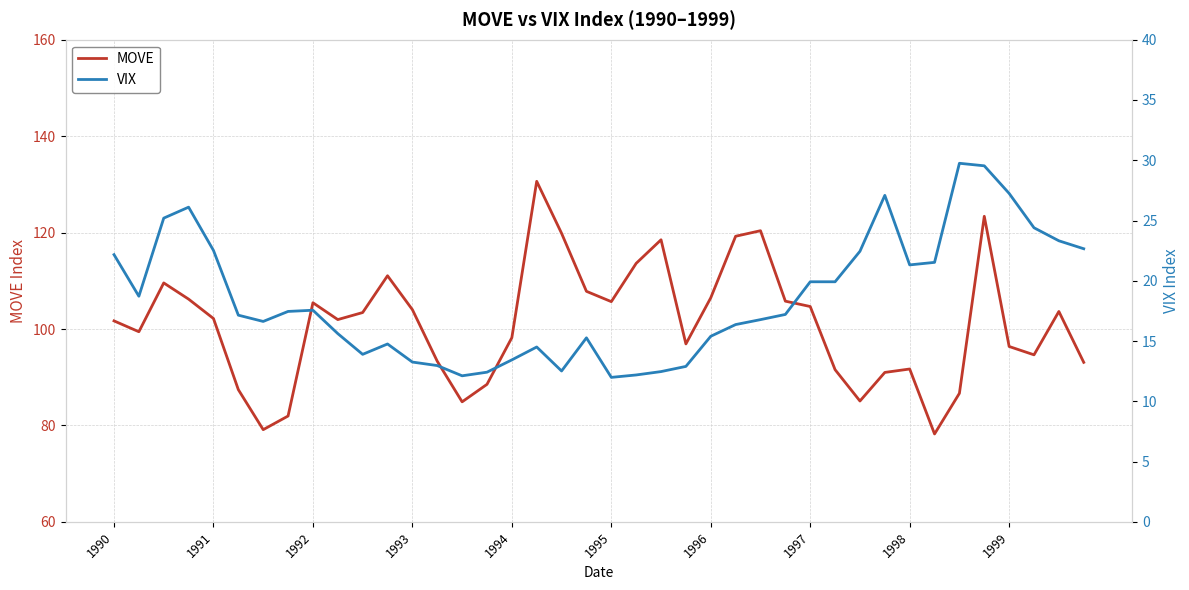

Does the chart display data point markers on the line(s)?

No